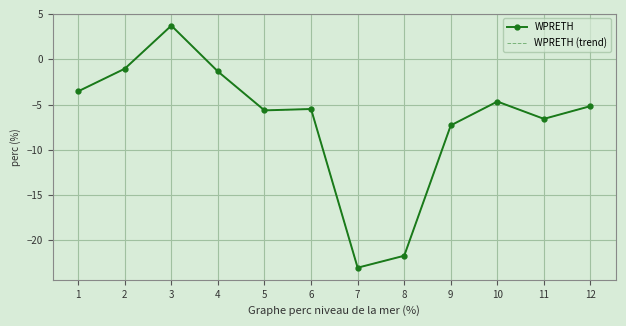

Count the number of categories in the chart.

12